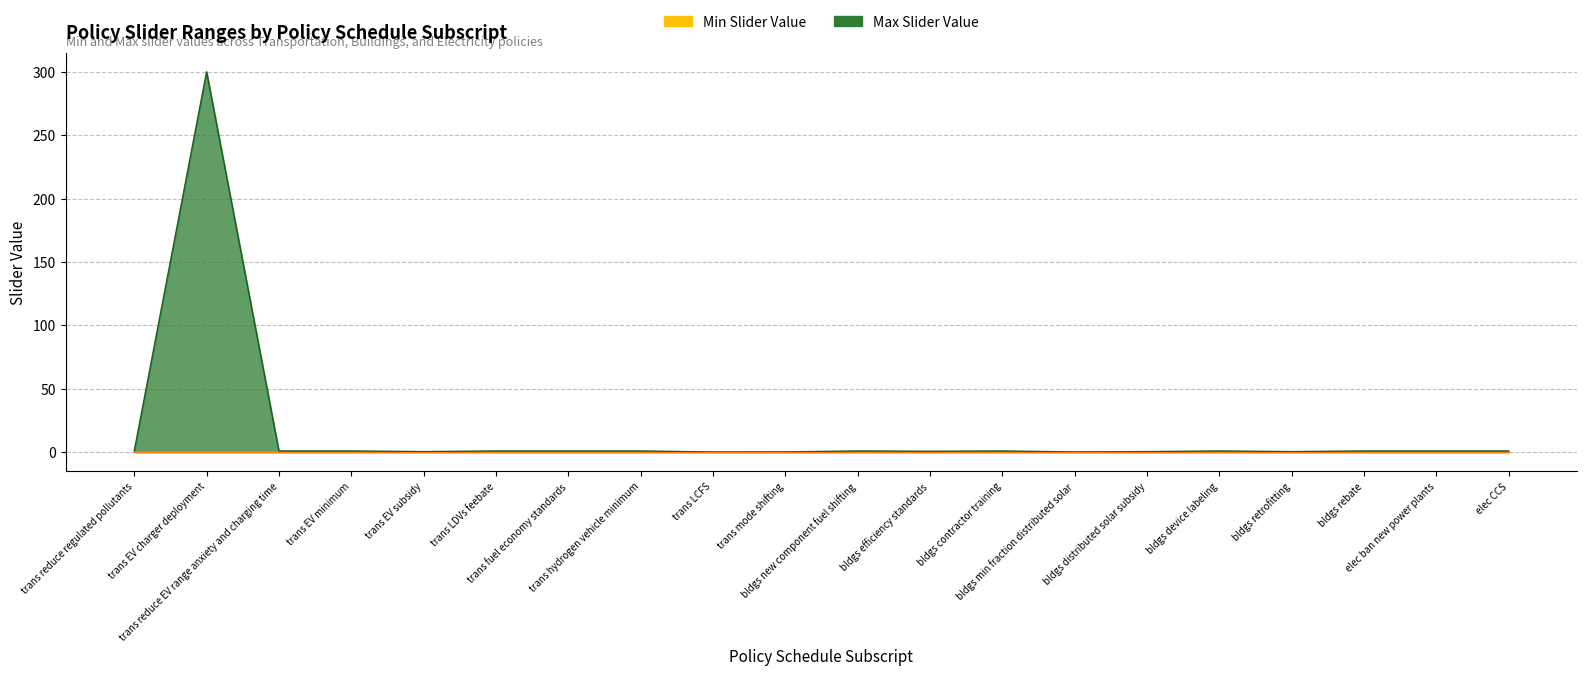

Rank the categories by value from highest to lowest.

trans EV charger deployment, trans reduce regulated pollutants, trans reduce EV range anxiety and charging time, trans EV minimum, trans LDVs feebate, trans fuel economy standards, trans hydrogen vehicle minimum, bldgs new component fuel shifting, bldgs contractor training, bldgs device labeling, bldgs rebate, elec ban new power plants, elec CCS, bldgs efficiency standards, trans EV subsidy, bldgs distributed solar subsidy, bldgs retrofitting, trans mode shifting, bldgs min fraction distributed solar, trans LCFS